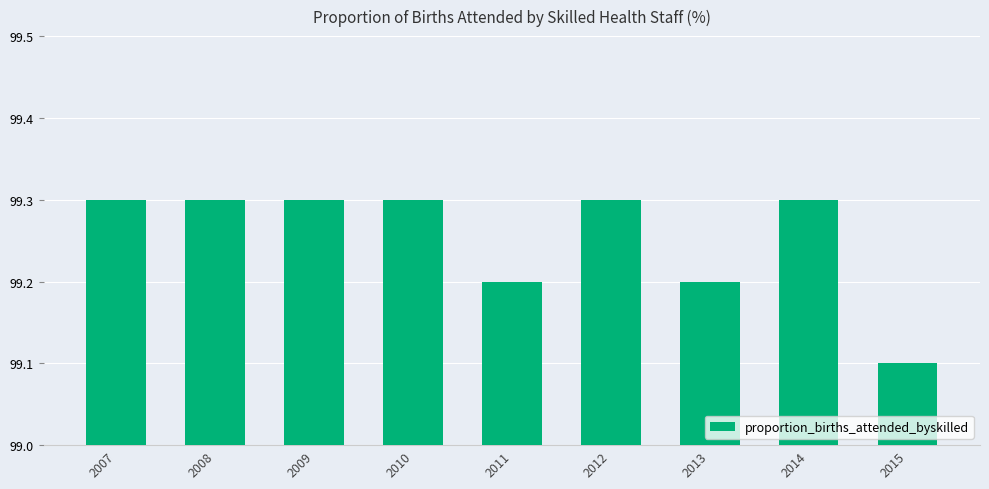

How many series are shown in this chart?

1